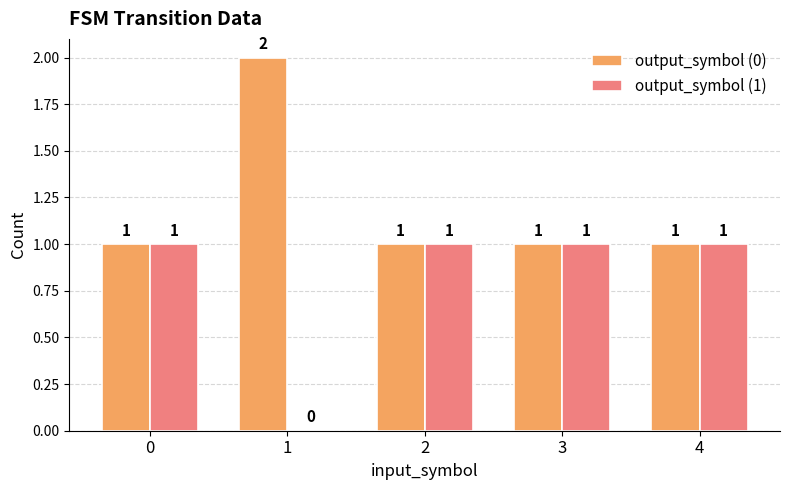

What is the total value across all series at 1?

2